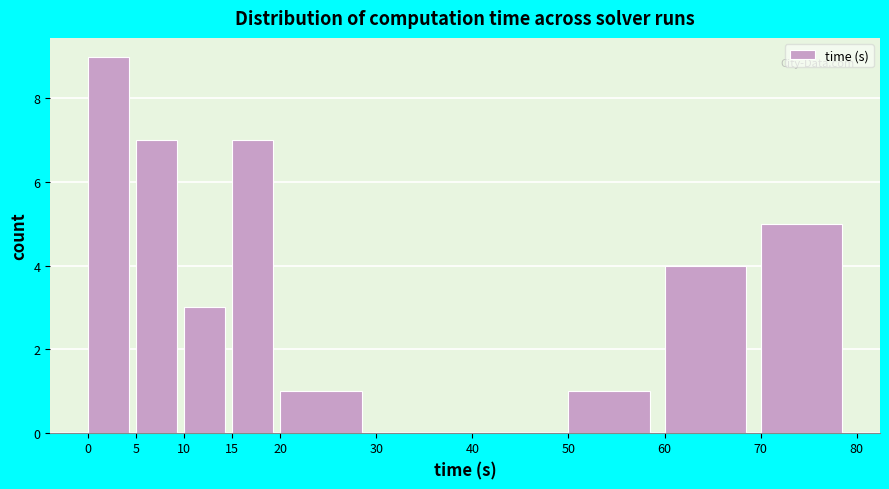

Which range on the x-axis has the tallest bar?

0 to 5